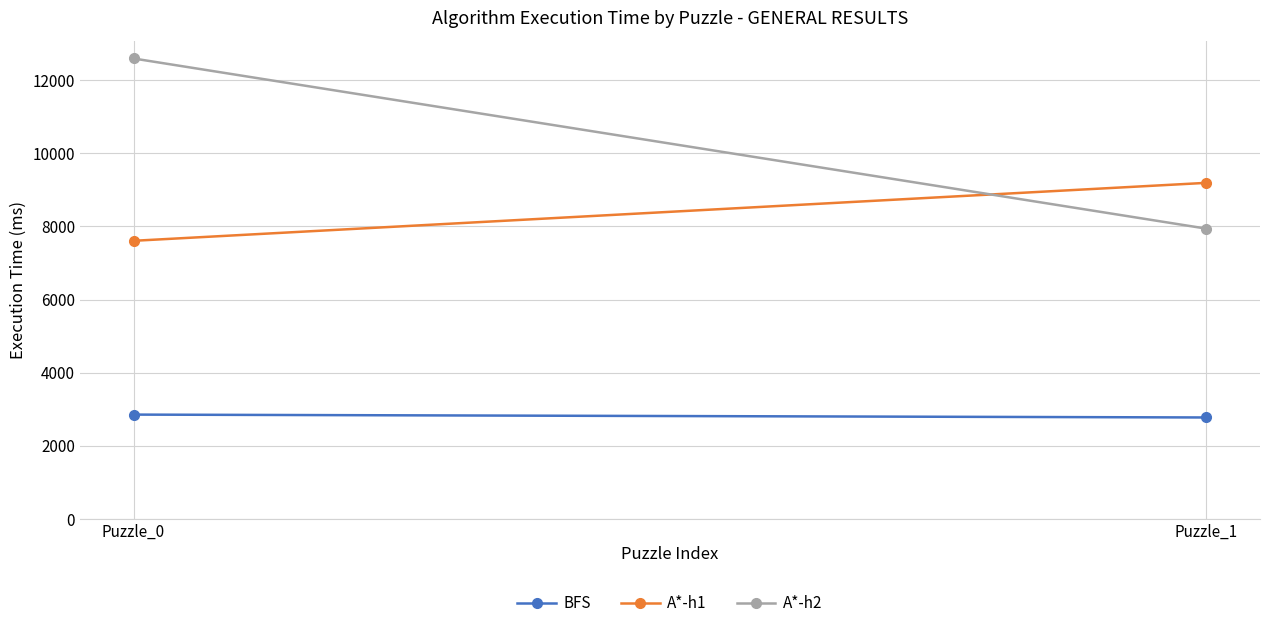

How many values in the A*-h2 series are below 12590?

1